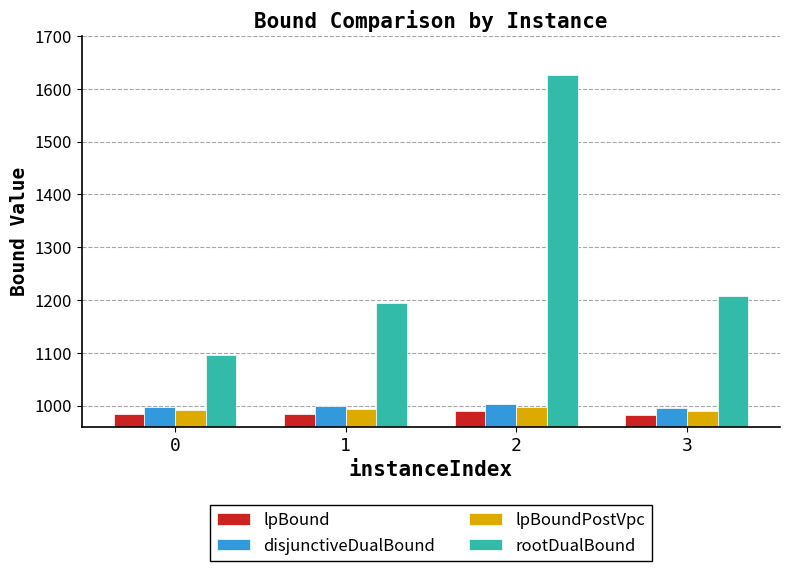

What is the smallest value displayed?

981.7